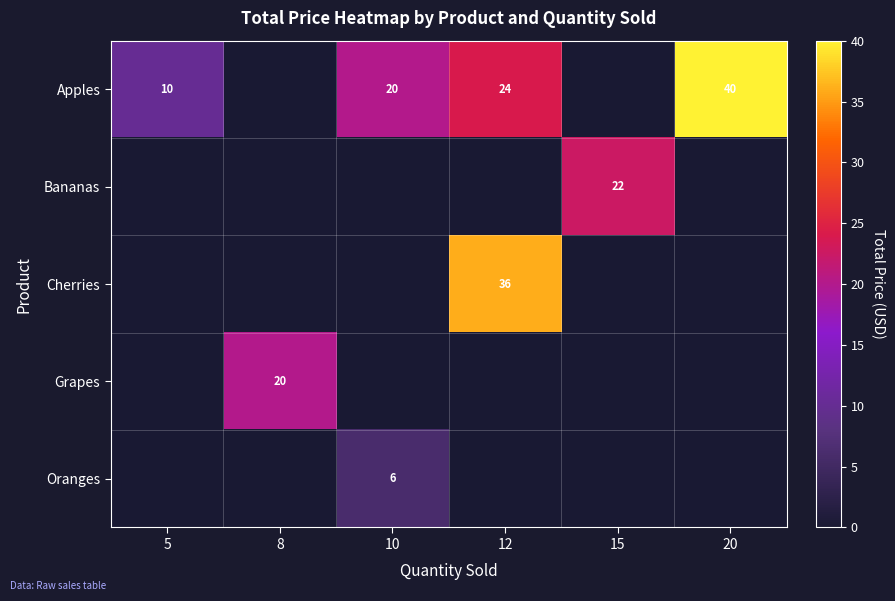

Rank the series by their maximum value, from highest to lowest.

Apples, Cherries, Bananas, Grapes, Oranges